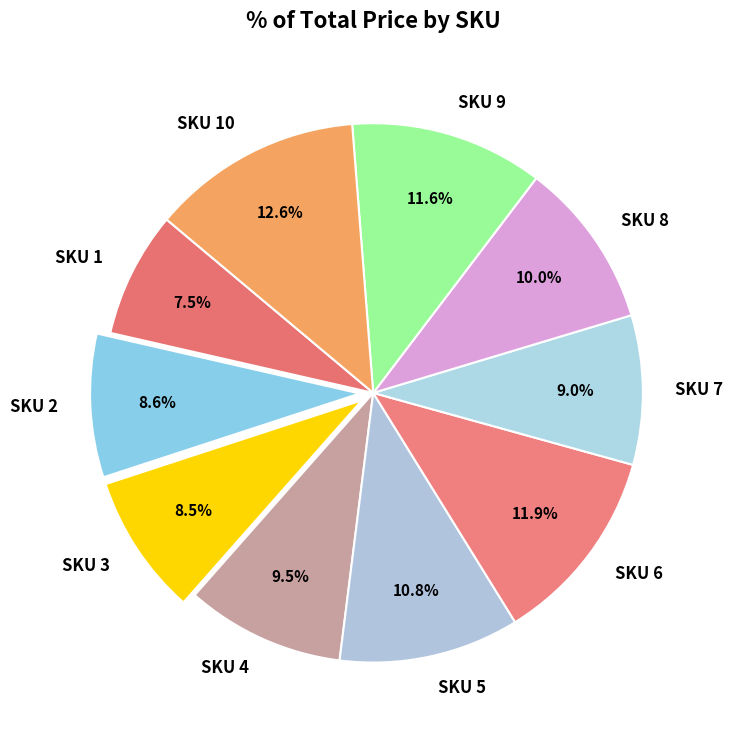

True or false: SKU 2 accounts for 1% of the total.

False